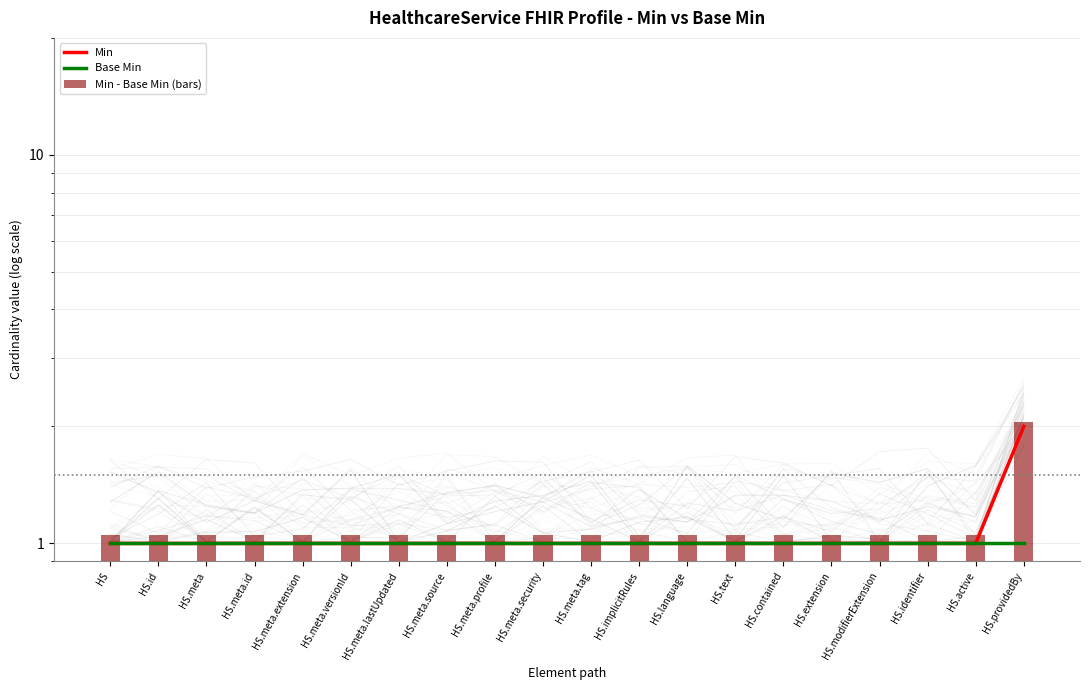

Read the Base Min value at HS.meta.id.

1.0